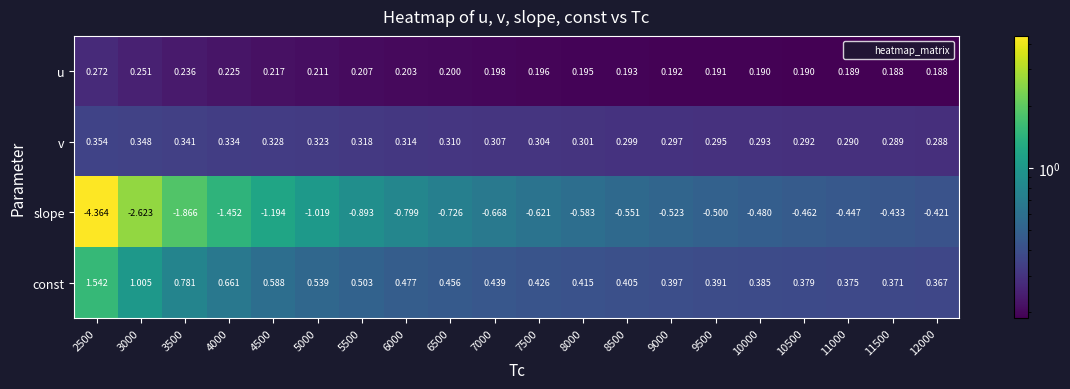

Between 4500 and 9500, which series saw the biggest shift?

slope